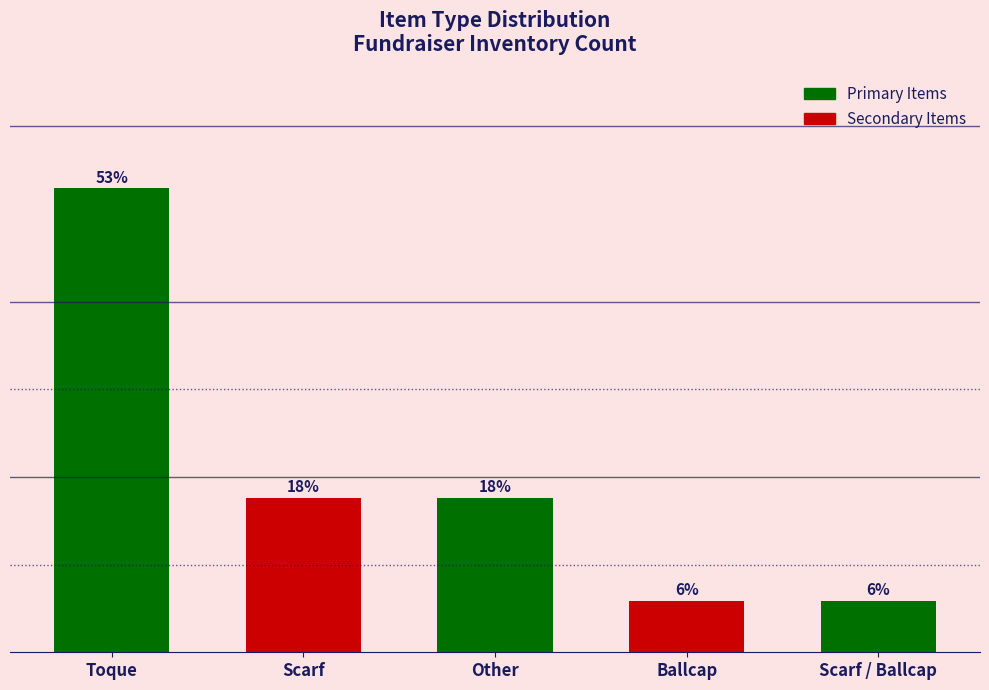

What position from the left is Ballcap?

4